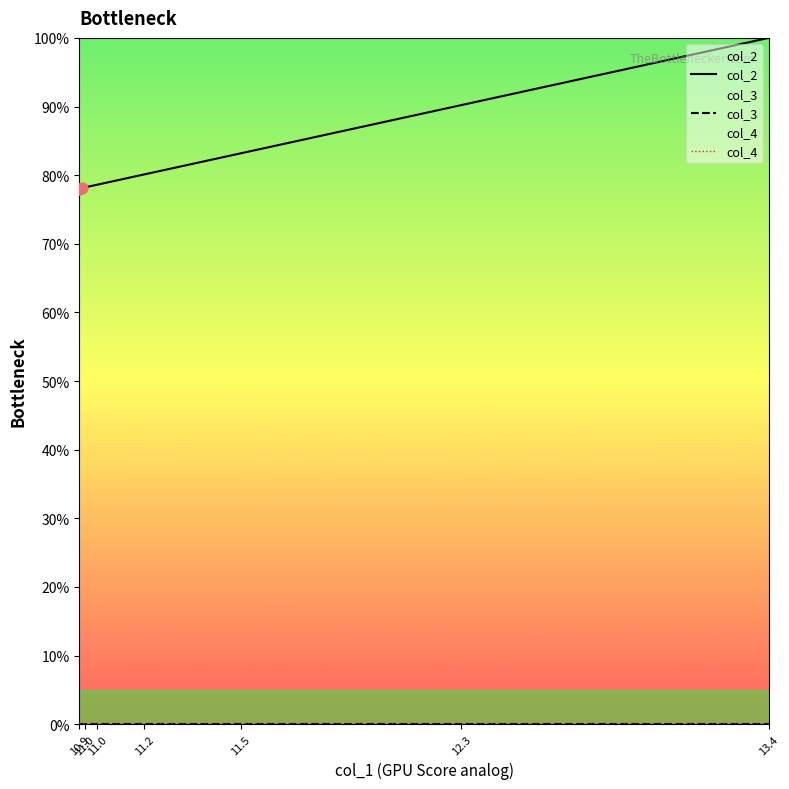

Which series has the widest spread of Y values?

col_2